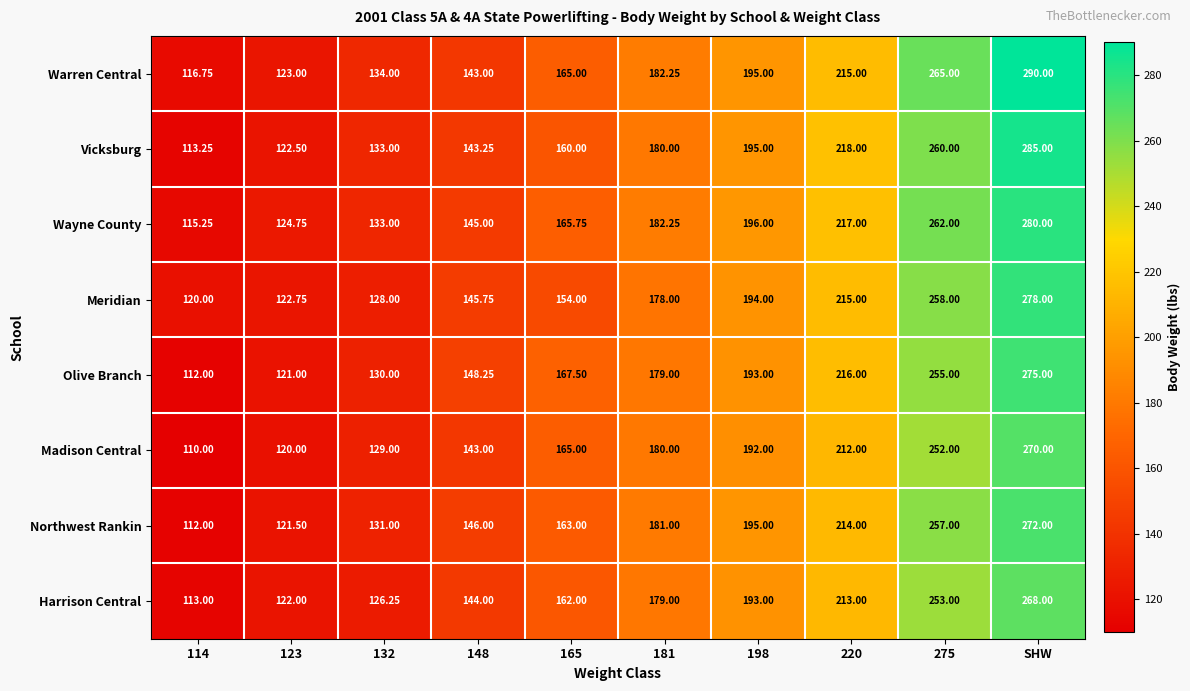

Which series has the widest spread of values?

Warren Central